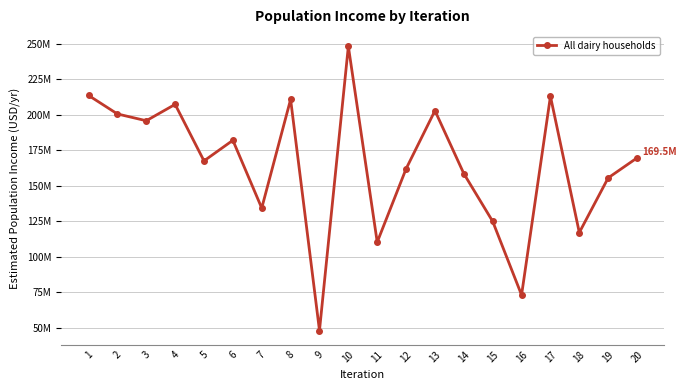

Which label corresponds to the largest value in the chart?

10